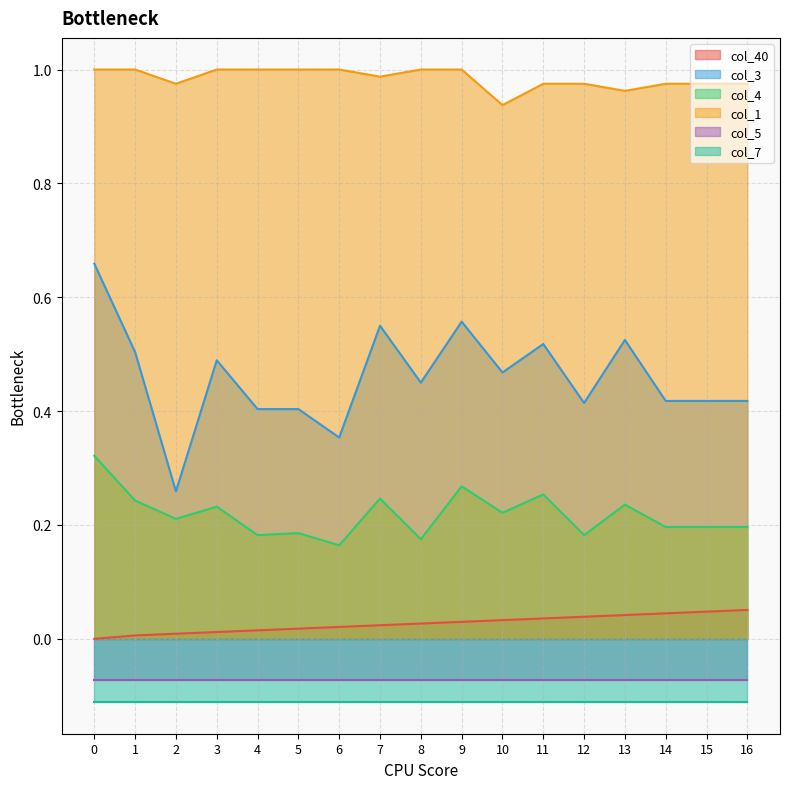

Where is col_3 nearest to the value 0?

2